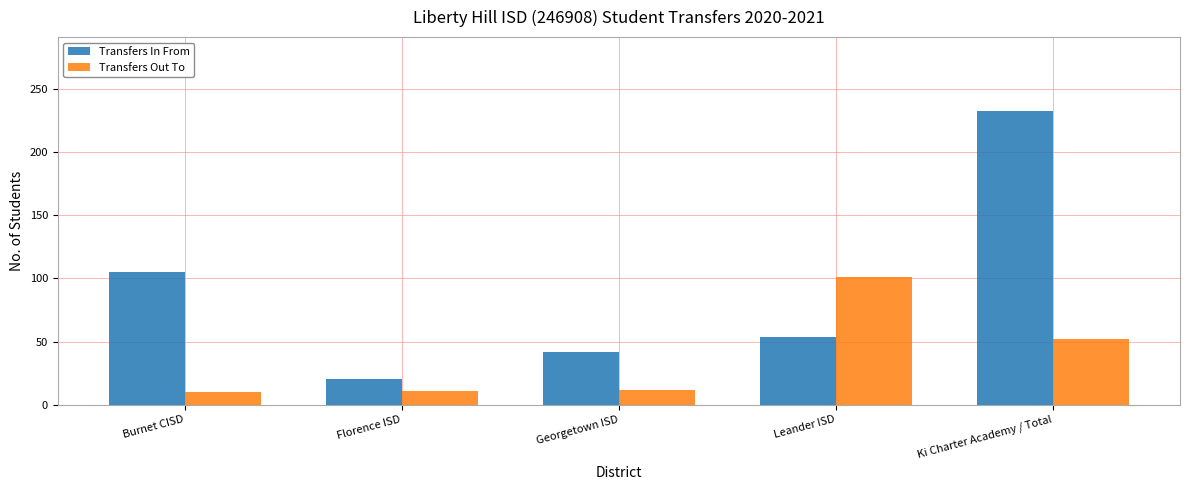

List the series in order of their overall mean, lowest first.

Transfers Out To, Transfers In From